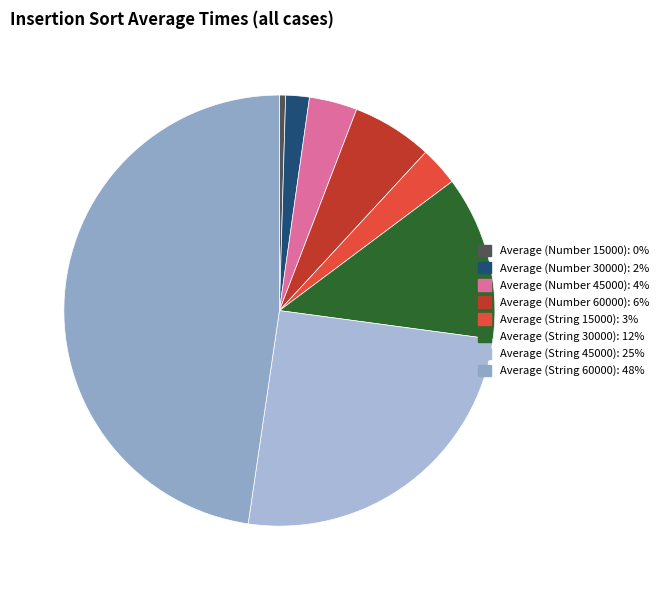

How many segments does this pie chart have?

8